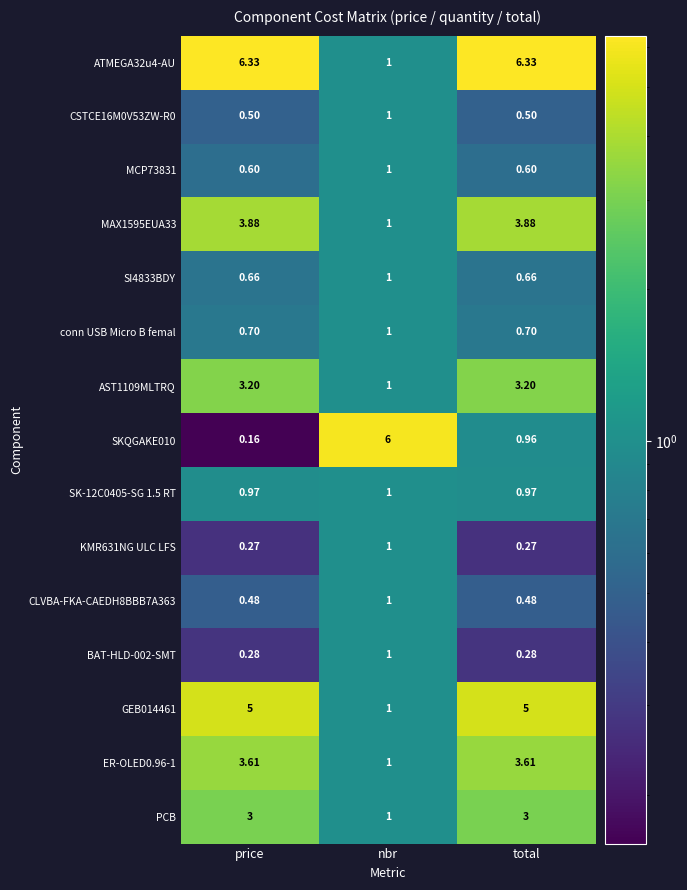

At which label does BAT-HLD-002-SMT reach its peak?

nbr